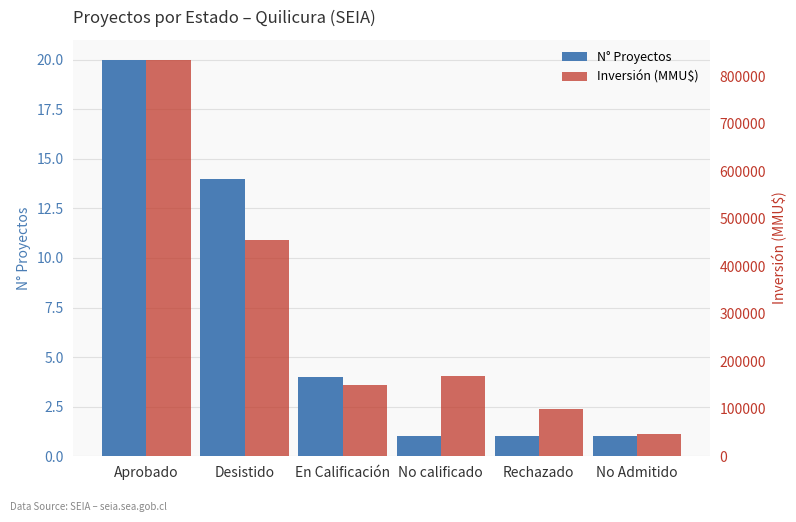

What is the label of the 4th bar from the right?

En Calificación